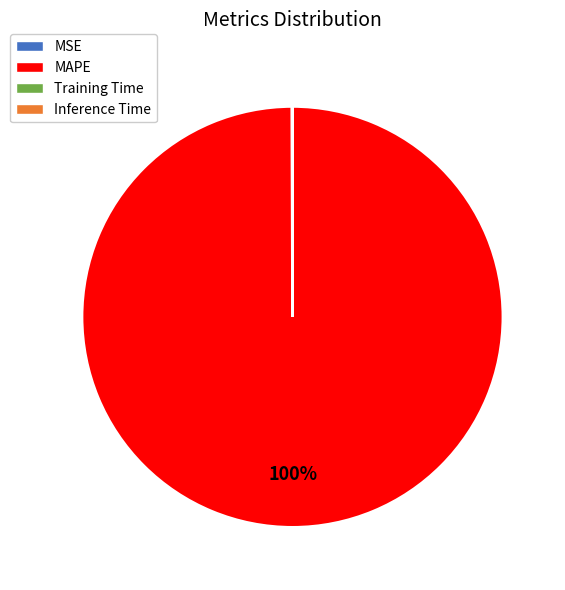

To the nearest percent, what is the difference between the largest and smallest slice percentages?

100%